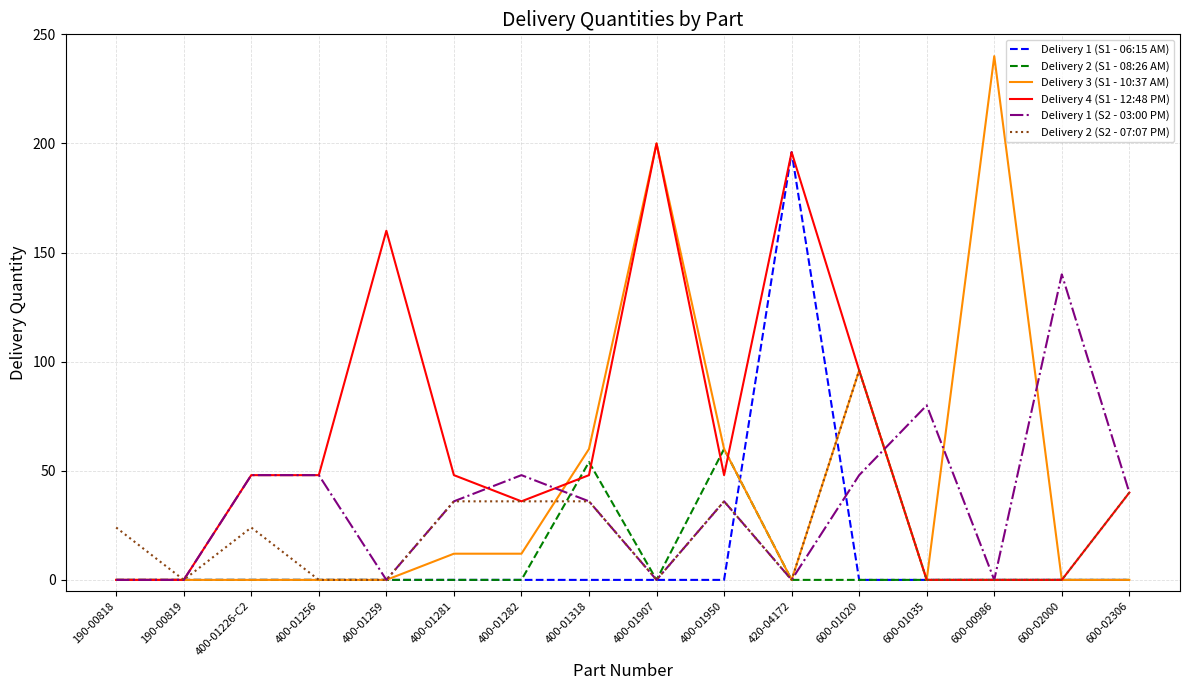

Which category has the highest value across all series?

600-00986